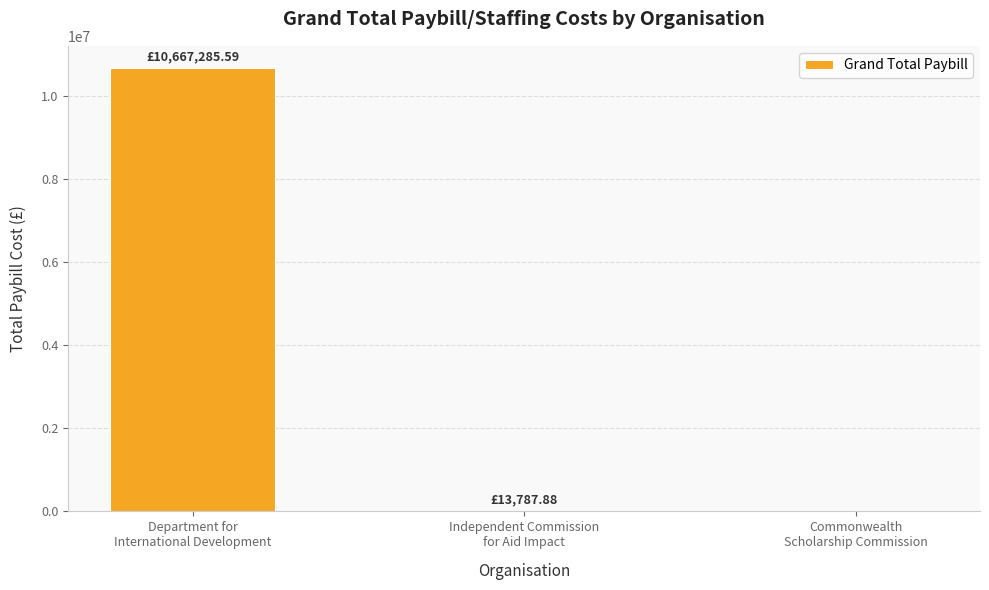

The chart shows a value of 2390410.1 at Department for
International Development. True or false?

False